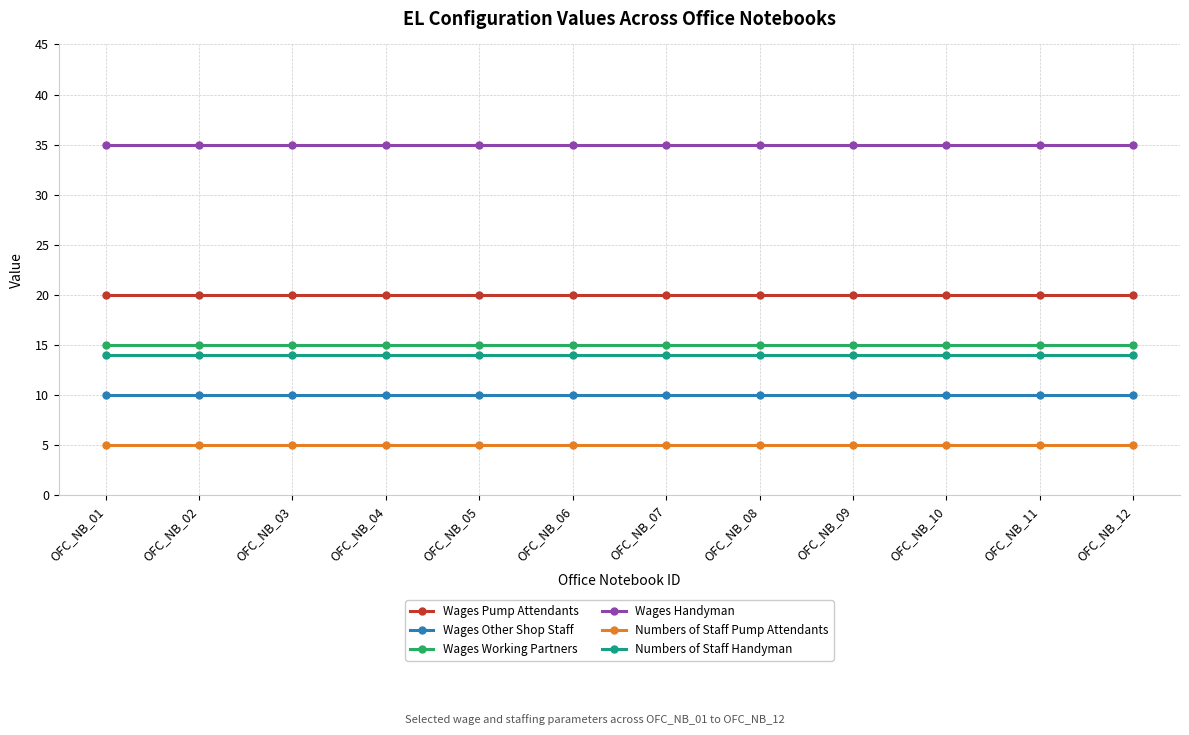

Which series has the largest total across all categories?

Wages Handyman